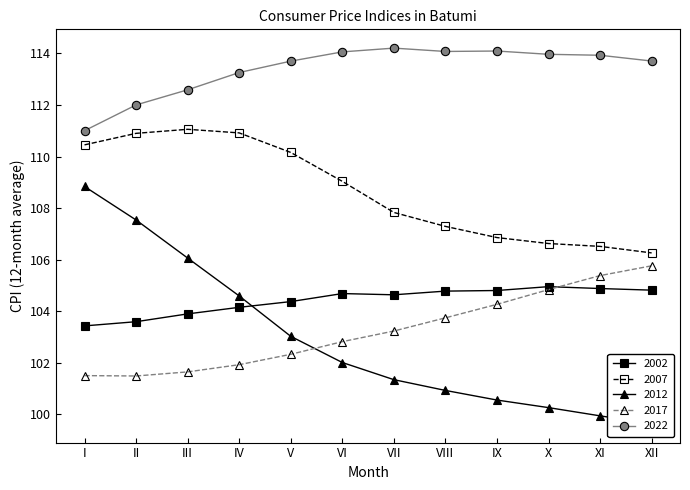

Rank the series at VIII from highest to lowest value.

2022, 2007, 2002, 2017, 2012